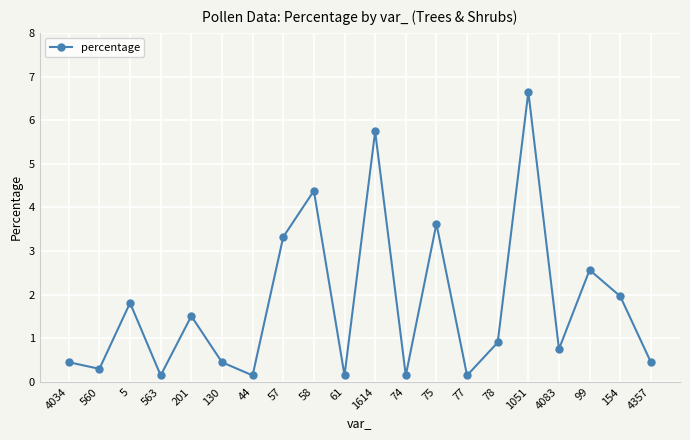

Is it true that the value at 75 is 3.6?

True